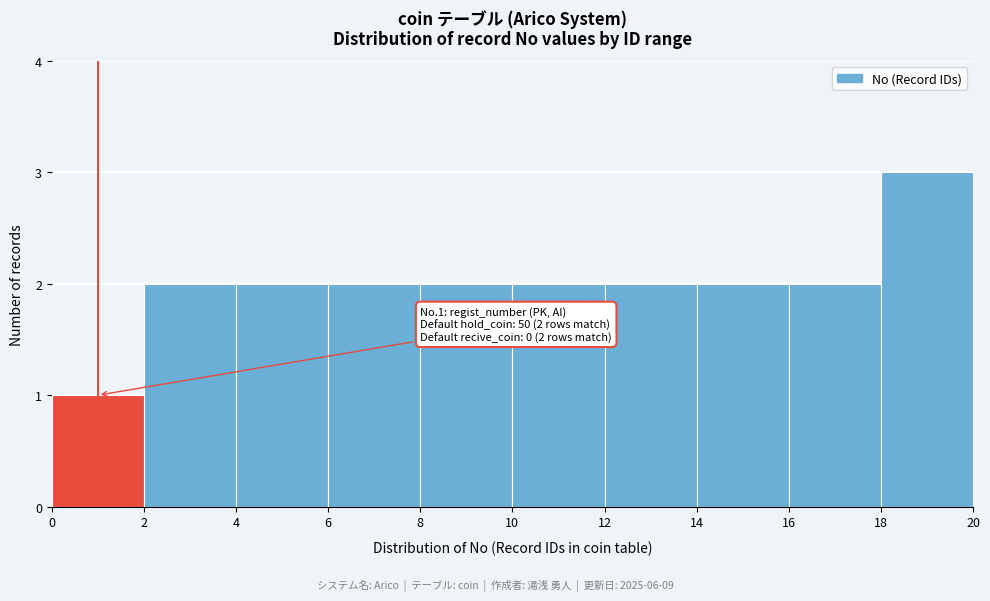

Over which range of the x-axis is the bar tallest?

18 to 20